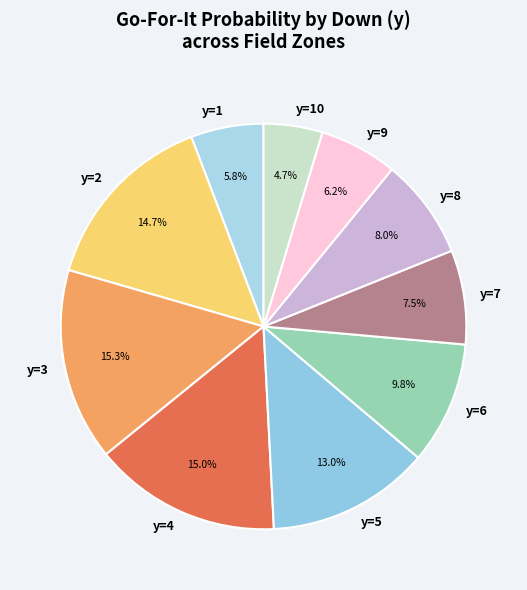

Which has a higher value, y=10 or y=2?

y=2